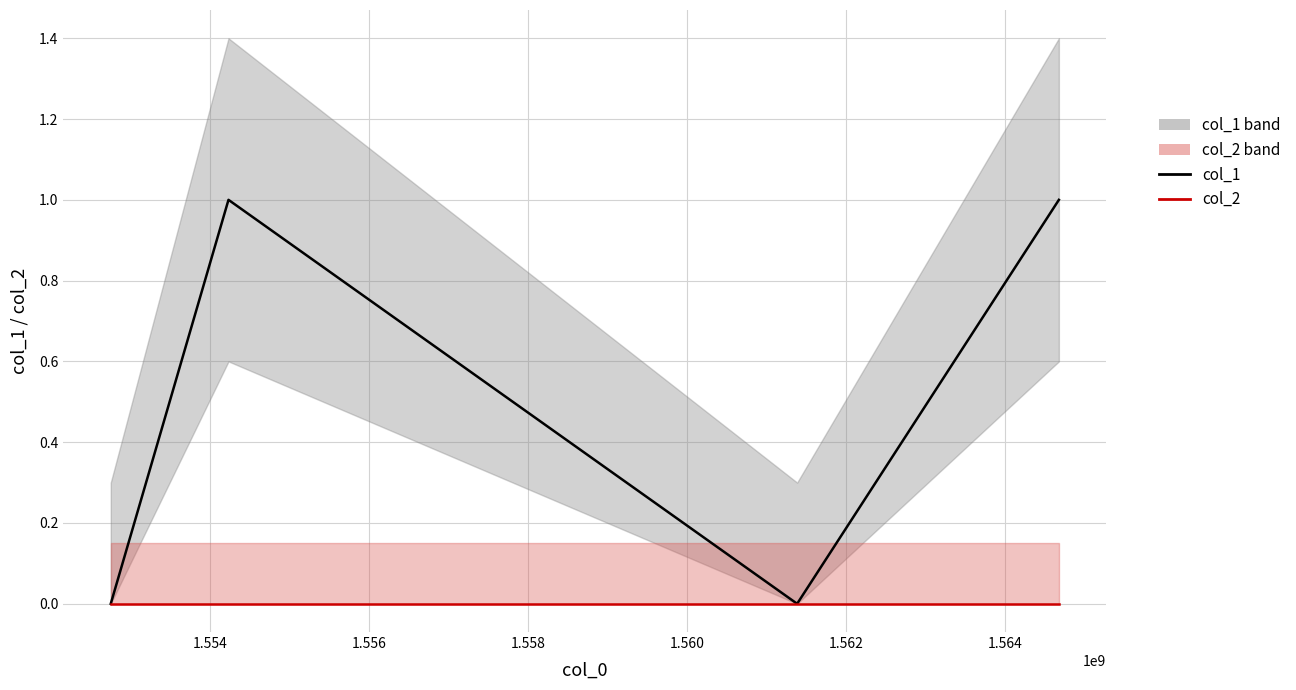

Reading right to left, transcribe all the data shown in this chart.

col_1: 1	0	1	0
col_2: 0	0	0	0